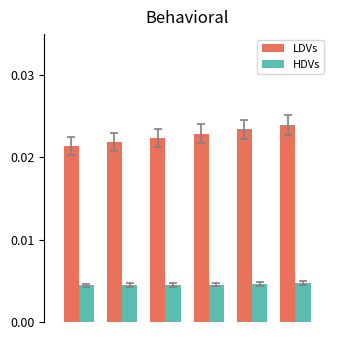

How many HDVs values are between 0 and 1?

6